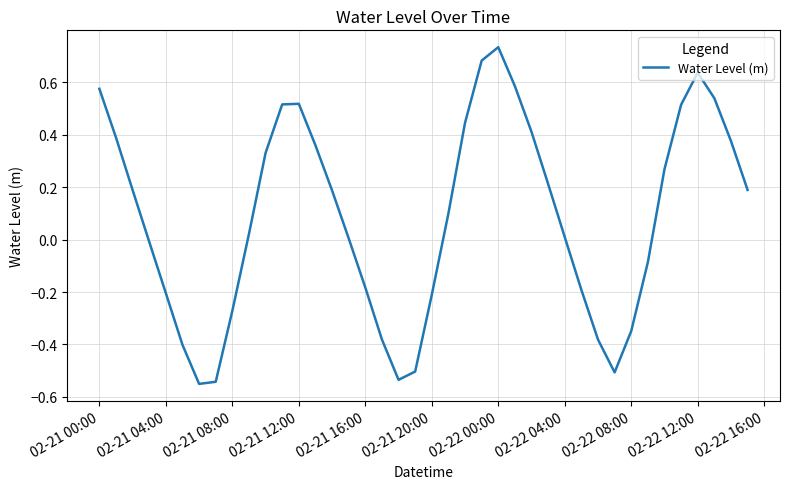

What is the difference between the maximum and minimum values?

1.3